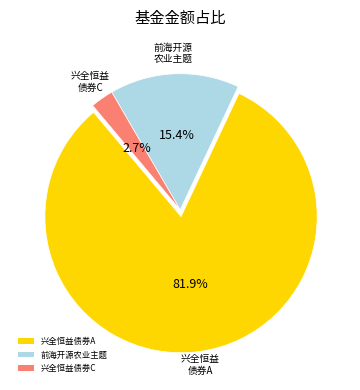

Which category has the biggest portion of the pie?

兴全恒益债券A